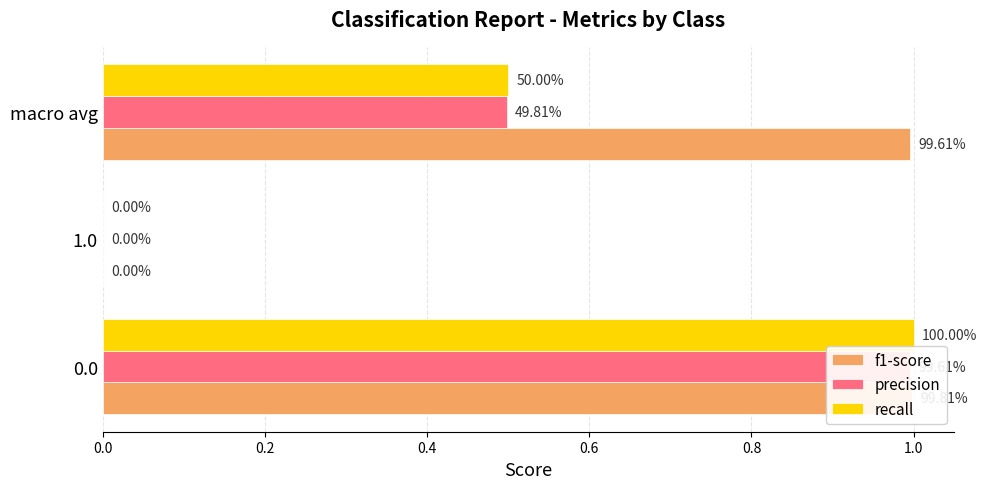

Is the value of recall at 1.0 greater than the value of f1-score at 0.0?

No